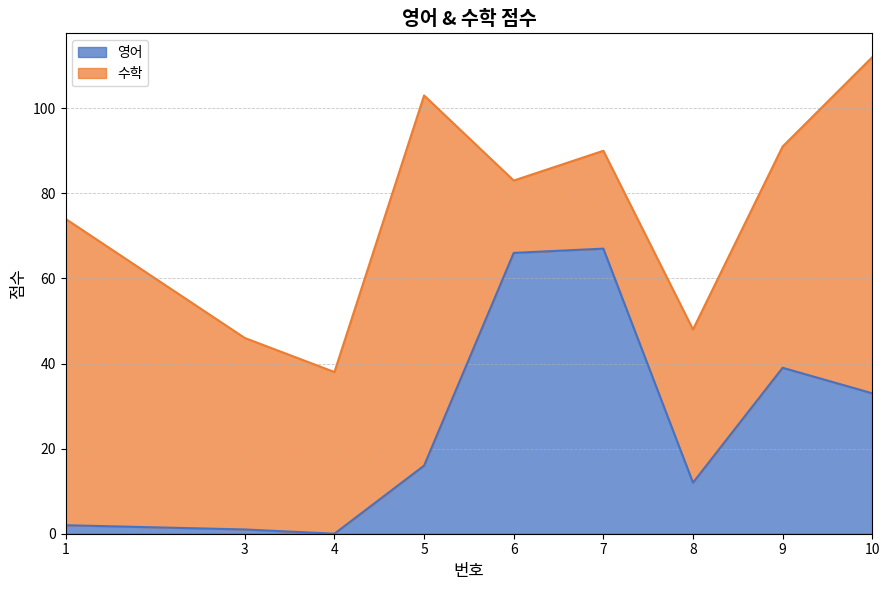

Does the chart have visible grid lines?

Yes